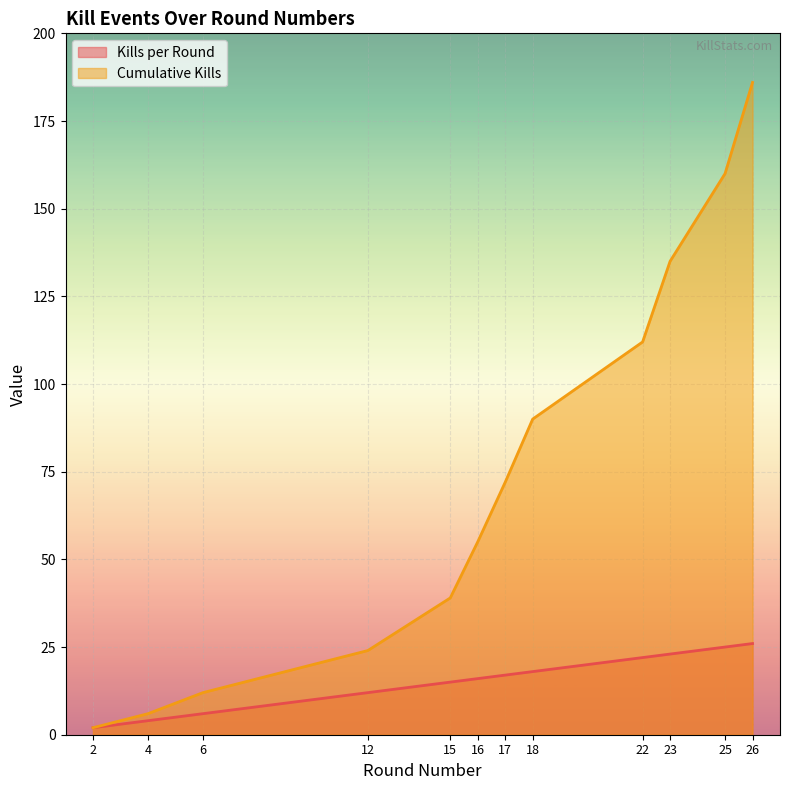

Which series has the widest spread of values?

Cumulative Kills